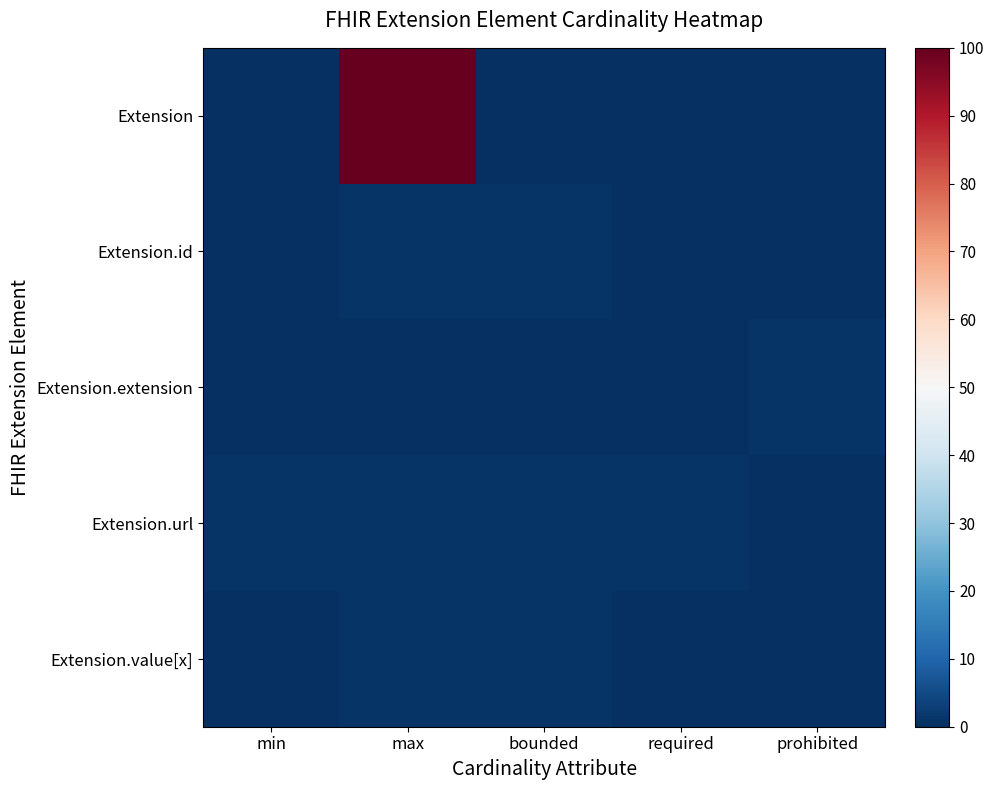

Reading left to right, what are all the values shown in this chart?

Extension: min=0	max=100	bounded=0	required=0	prohibited=0
Extension.id: min=0	max=1	bounded=1	required=0	prohibited=0
Extension.extension: min=0	max=0	bounded=0	required=0	prohibited=1
Extension.url: min=1	max=1	bounded=1	required=1	prohibited=0
Extension.value[x]: min=0	max=1	bounded=1	required=0	prohibited=0